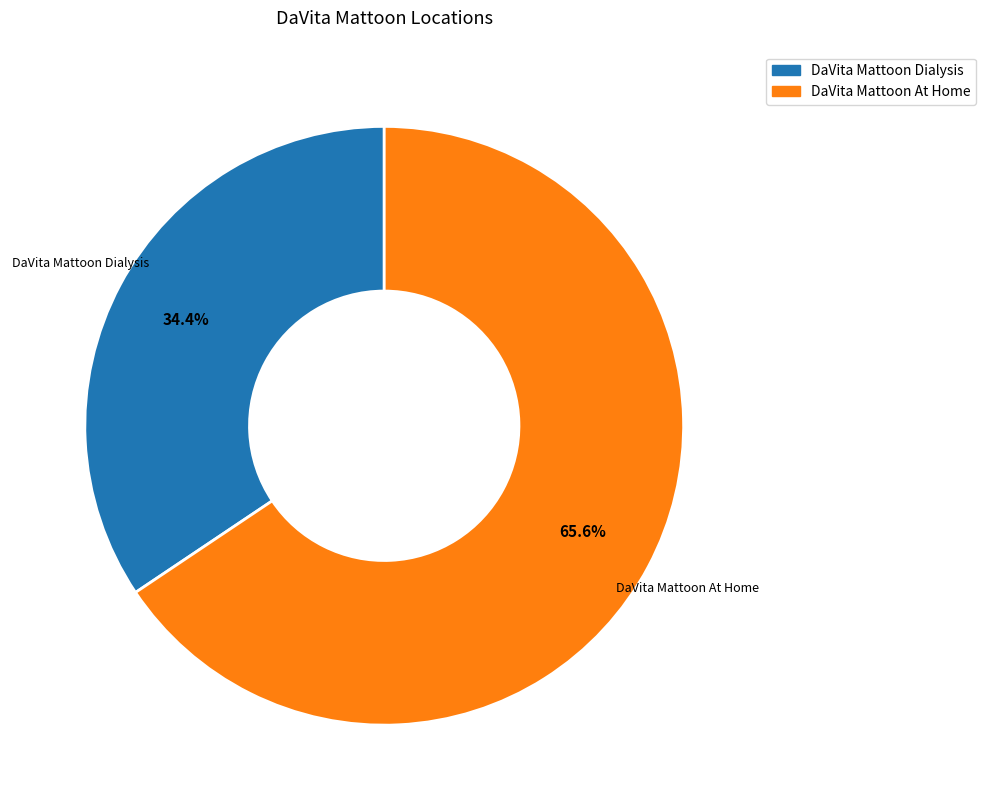

What is the ratio of the value at DaVita Mattoon Dialysis to the value at DaVita Mattoon At Home?

0.5